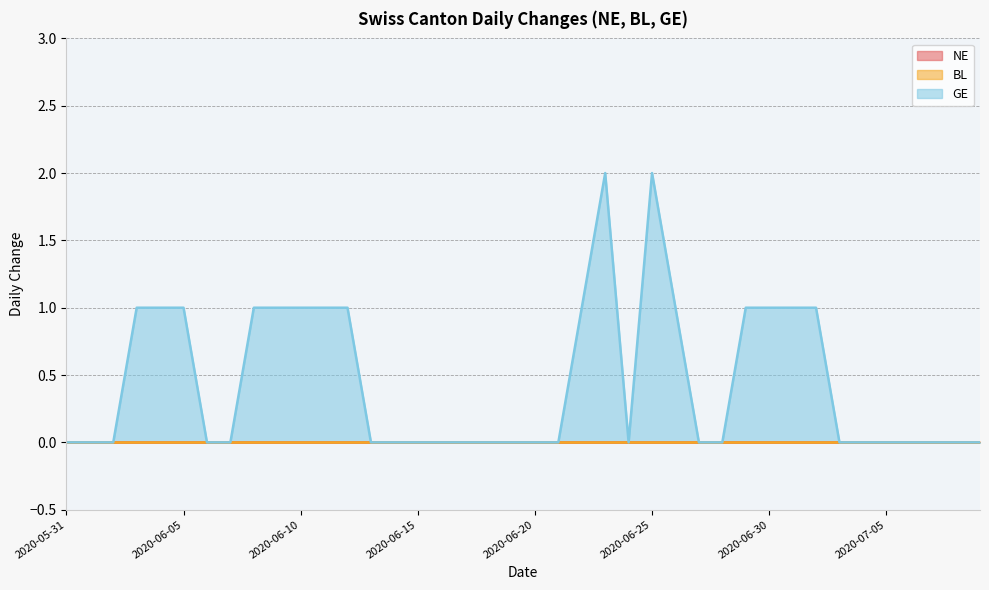

True or false: BL has more than 0 points higher than both neighbors.

False